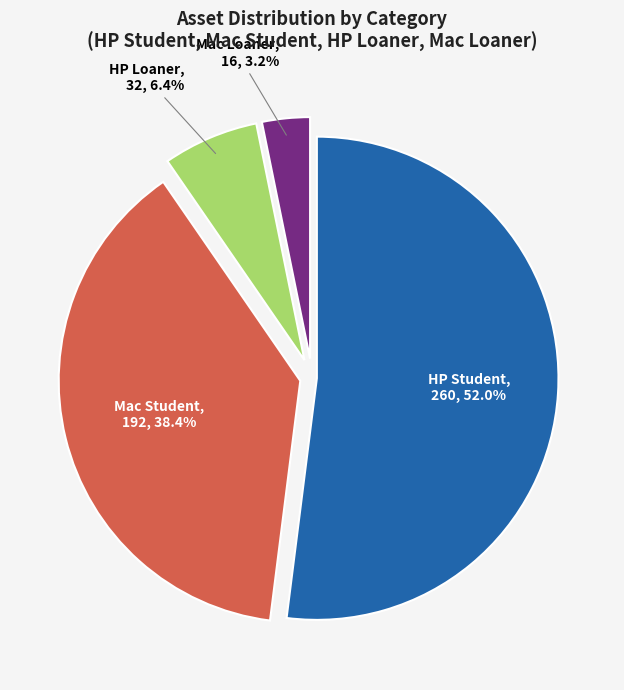

Which has a higher value, Mac Loaner or HP Loaner?

HP Loaner